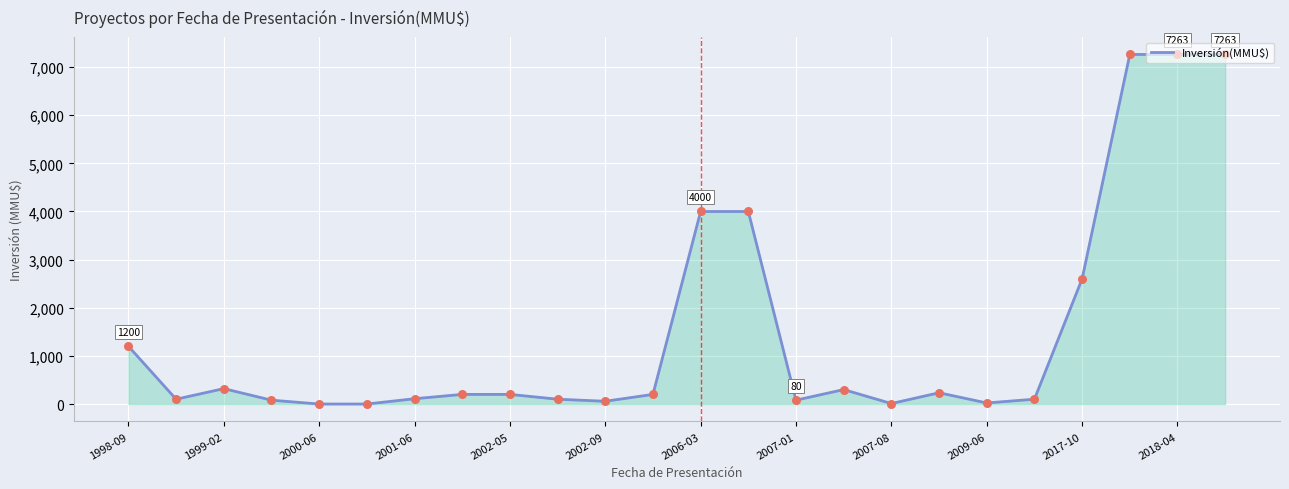

What is the maximum value shown in the chart?

7263